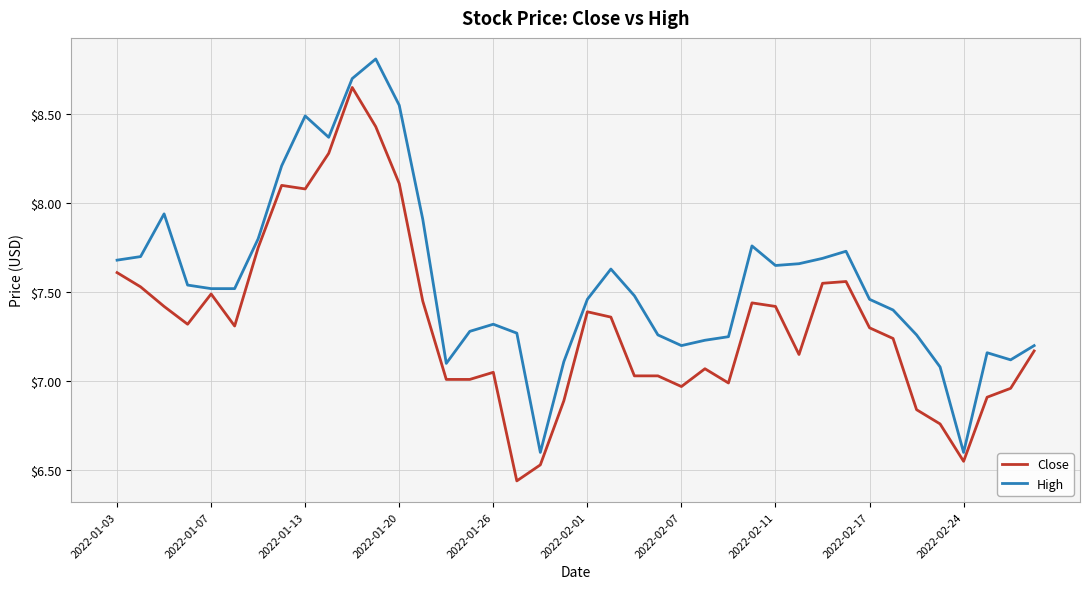

Rank the series by their average value, from lowest to highest.

Close, High